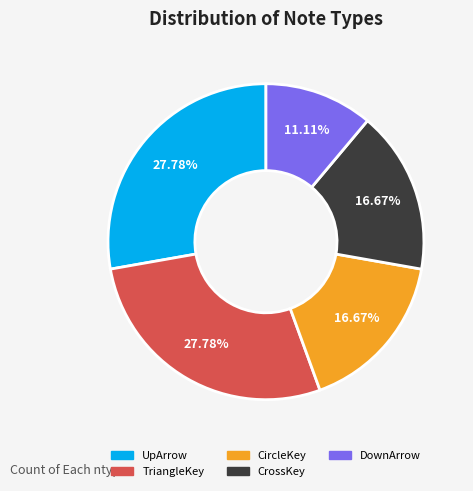

How many segments does this pie chart have?

5